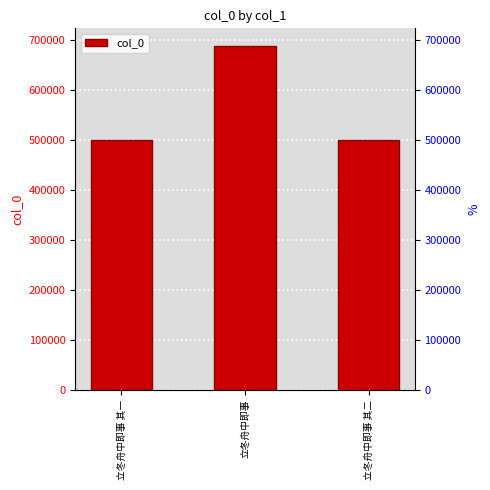

What is the sum of all values?

1692453